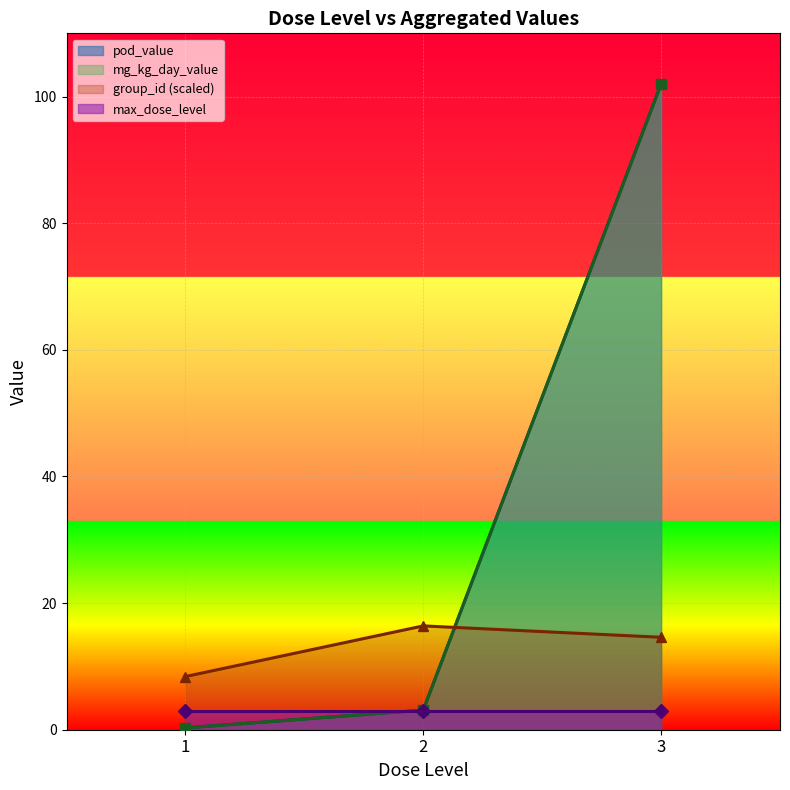

What is the approximate value of max_dose_level at 2?

3.0